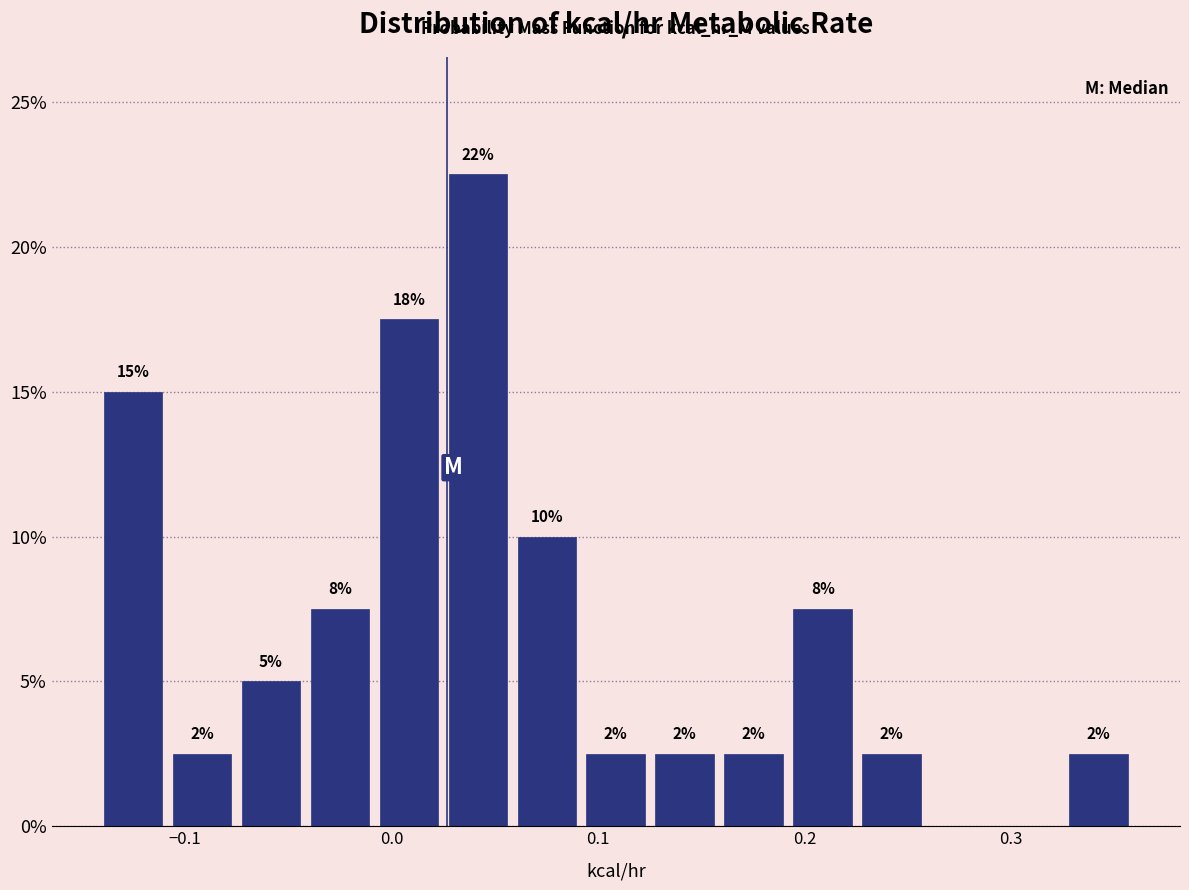

Around what value on the x-axis is the tallest bar? Give the approximate position of its centre, as read against the axis.

0.04